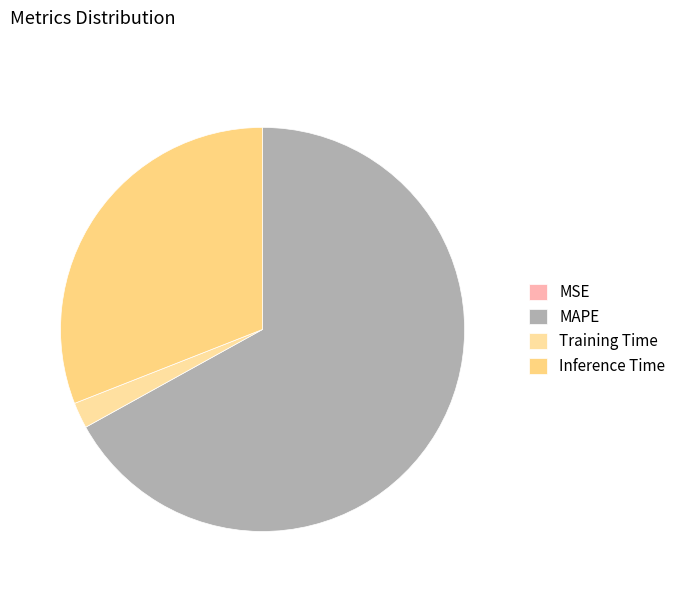

Which has a higher value, MAPE or MSE?

MAPE